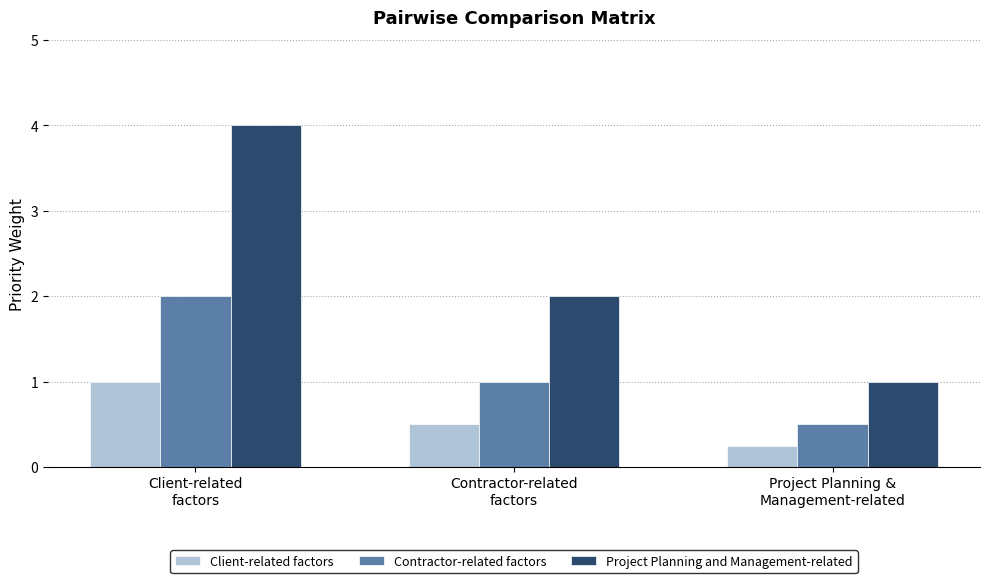

Which series has the largest range (max minus min)?

Project Planning and Management-related